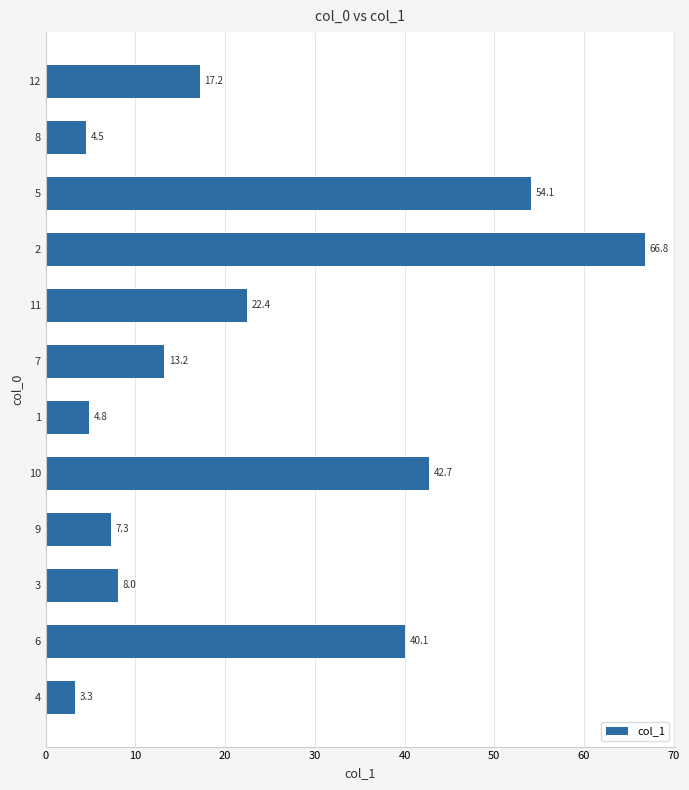

Rank the categories by value from lowest to highest.

4, 8, 1, 9, 3, 7, 12, 11, 6, 10, 5, 2